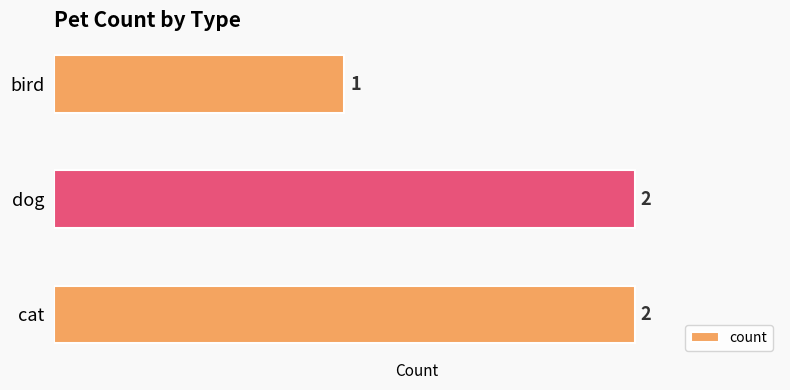

Which category has the lowest value across all series?

bird